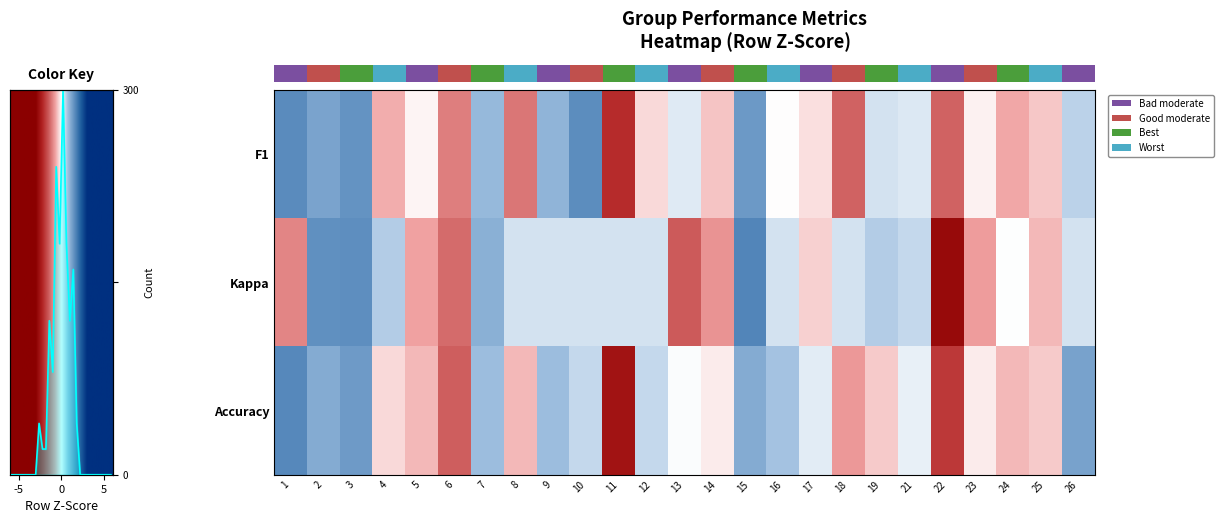

At how many categories does at least one series exceed 1?

6